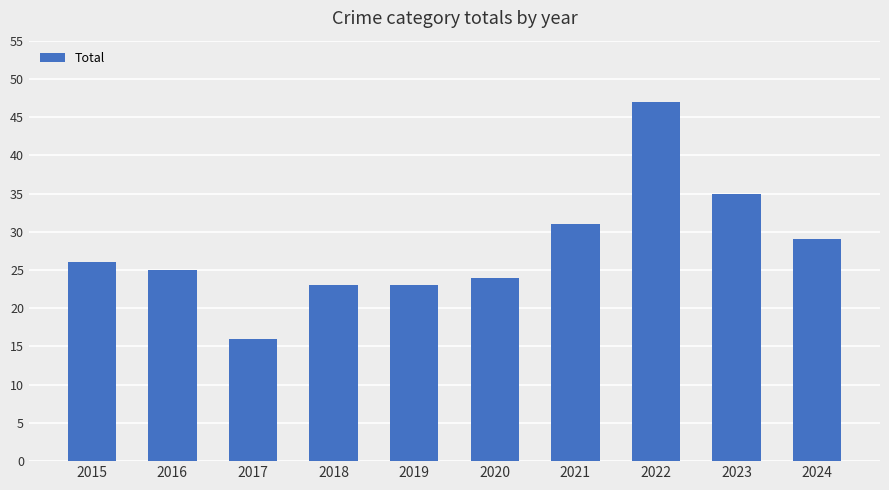

What is the minimum value shown in the chart?

16